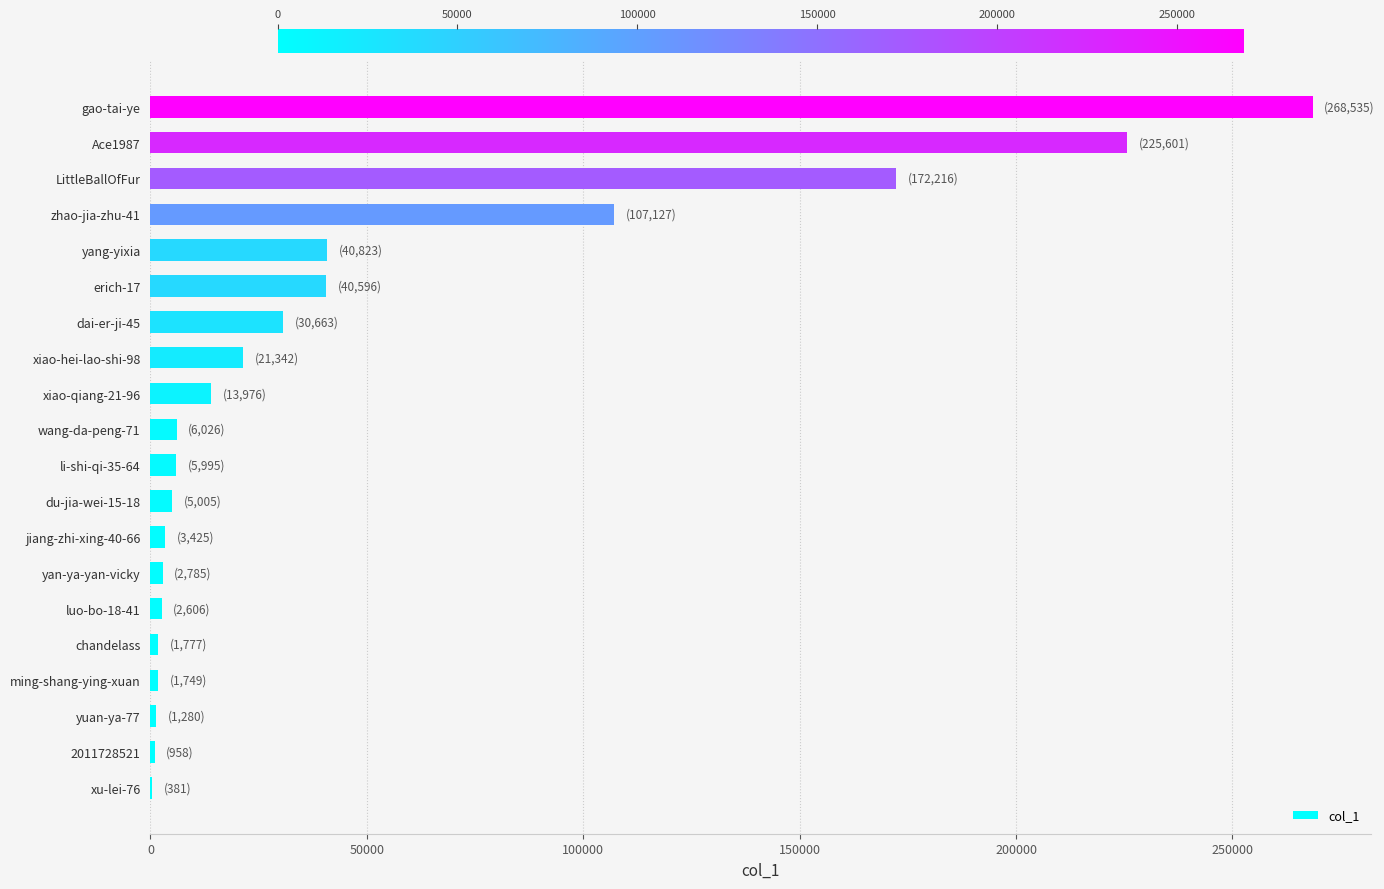

Which has a higher value, gao-tai-ye or Ace1987?

gao-tai-ye